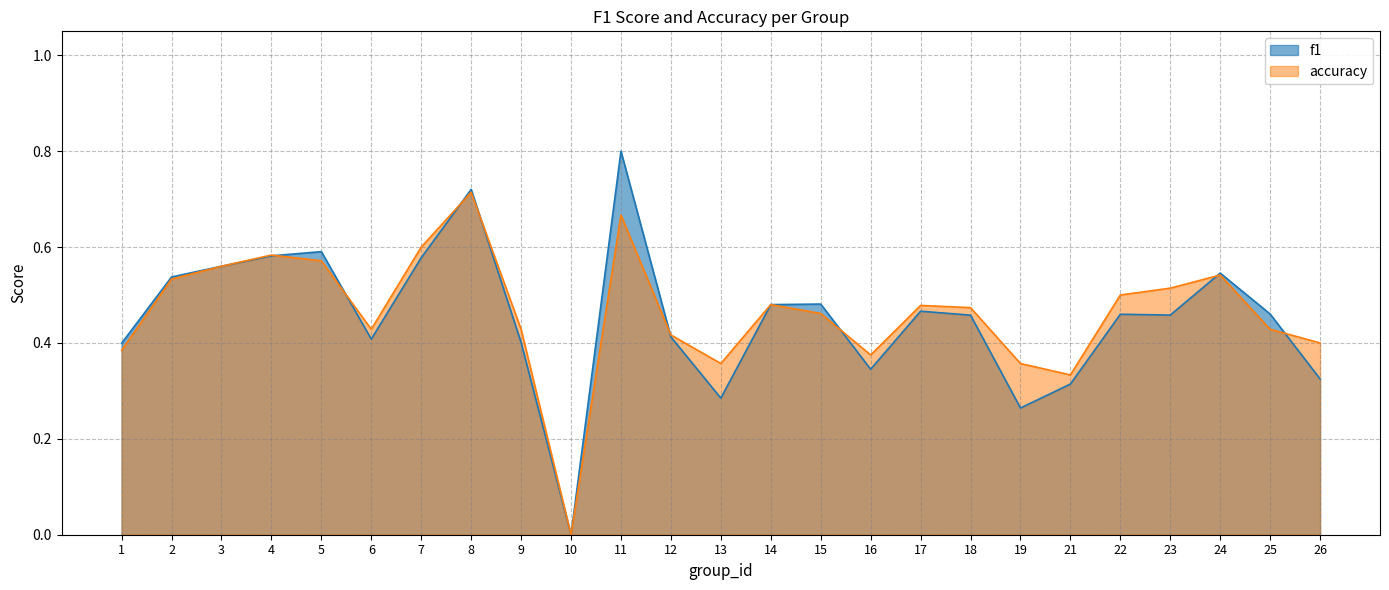

Is the value of f1 at 8 greater than the value of accuracy at 24?

Yes